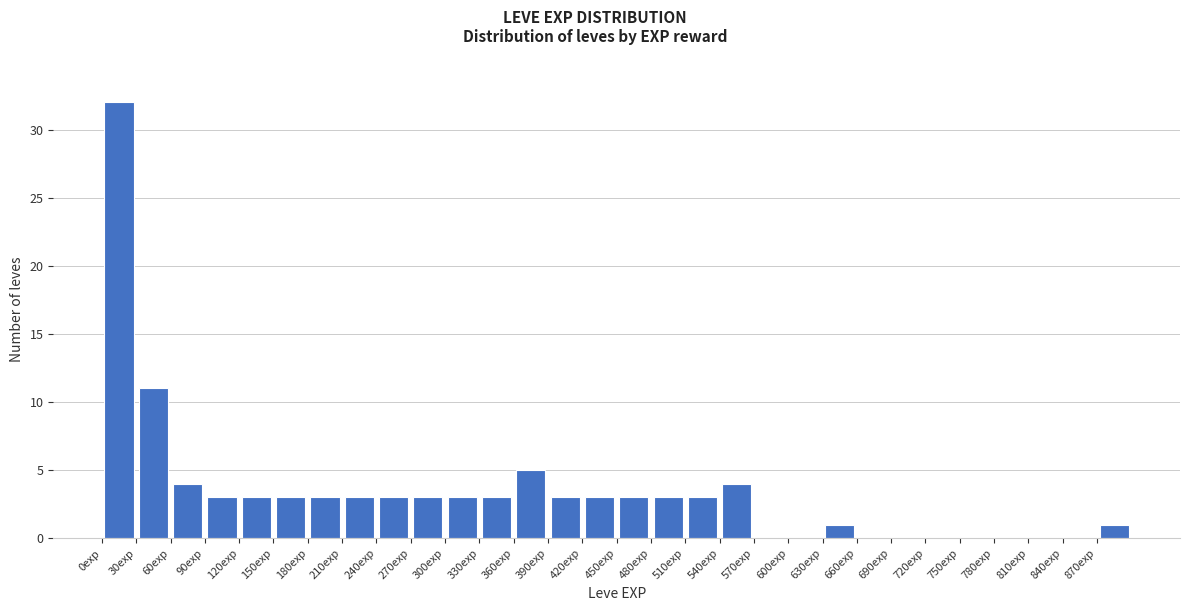

How tall is the bar that spans 150 to 180 on the x-axis? The values are not printed on the chart, so give them approximately, as read against the axis.

3